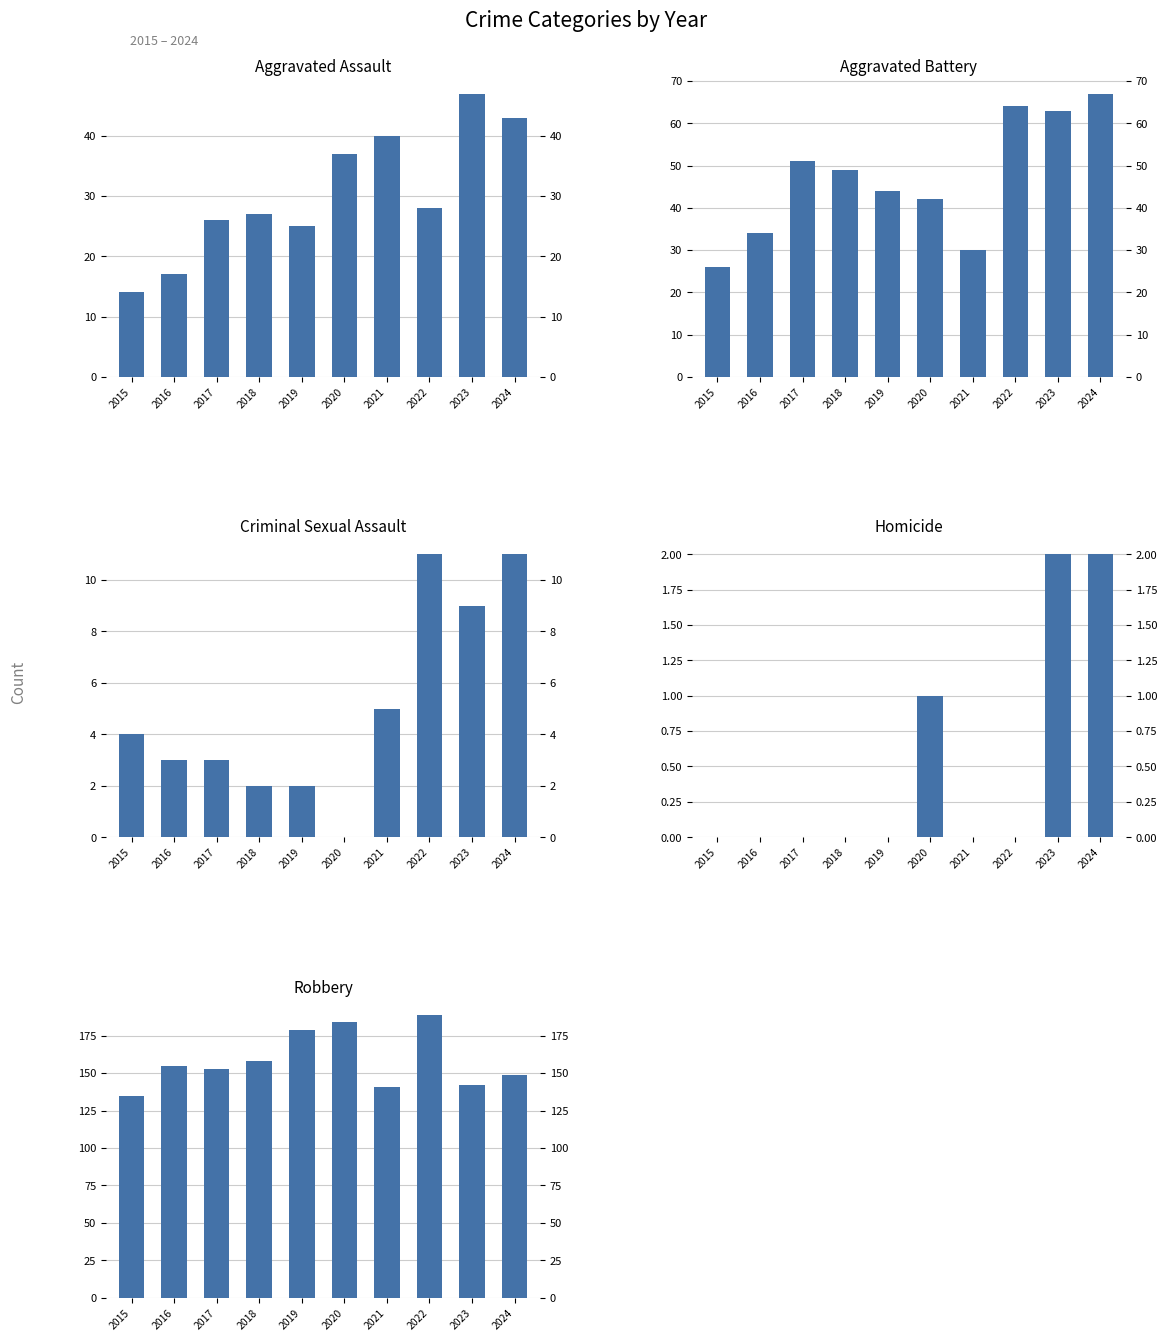

What is the total value across all series at 2020?

264